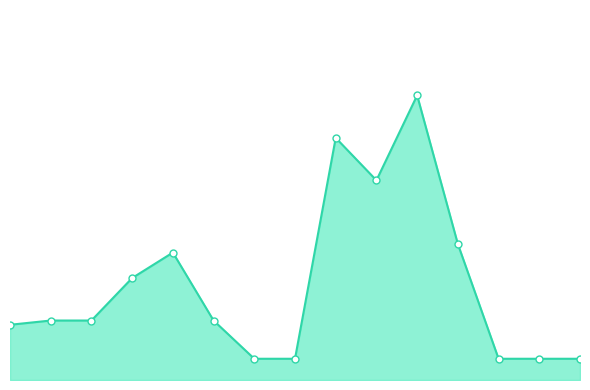

Which category has the lowest value across all series?

6